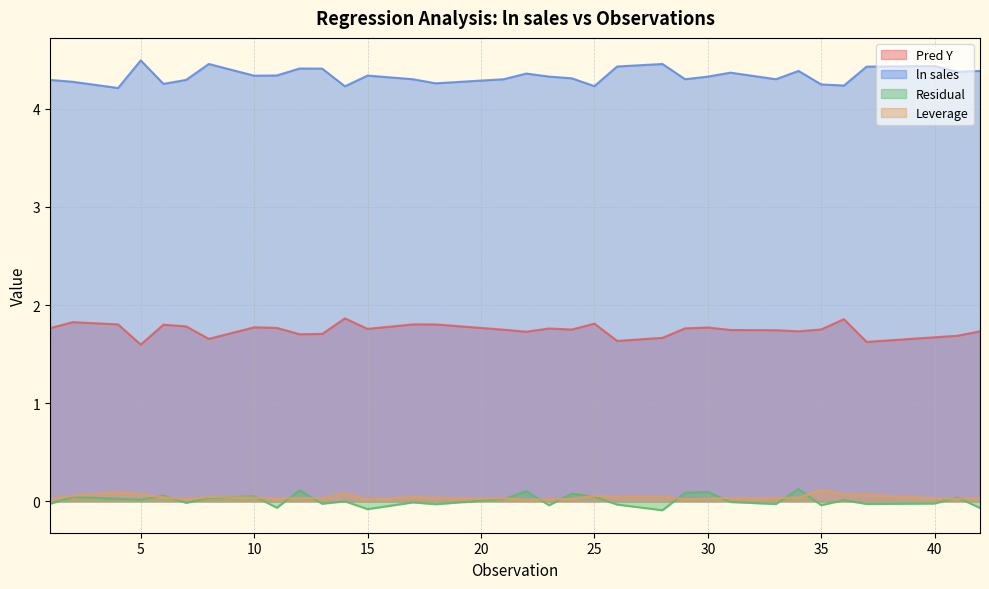

Is it true that Leverage equals 0.1 at 4?

True